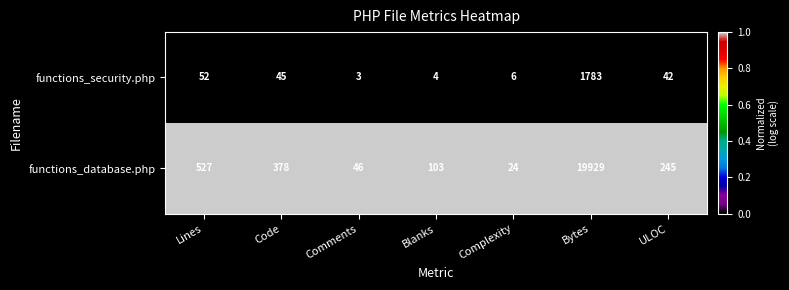

Reading left to right, list all the values displayed in this chart.

functions_security.php: 52	45	3	4	6	1783	42
functions_database.php: 527	378	46	103	24	19929	245